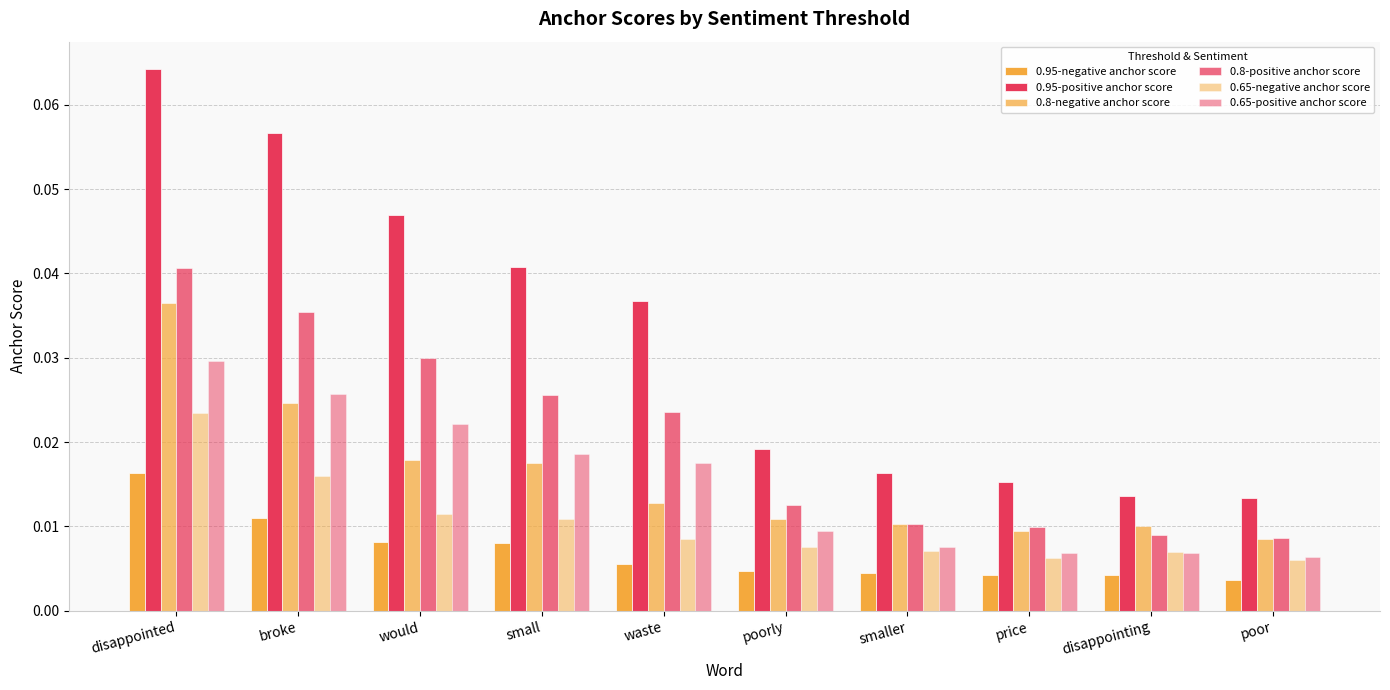

How many distinct data groups are displayed?

6